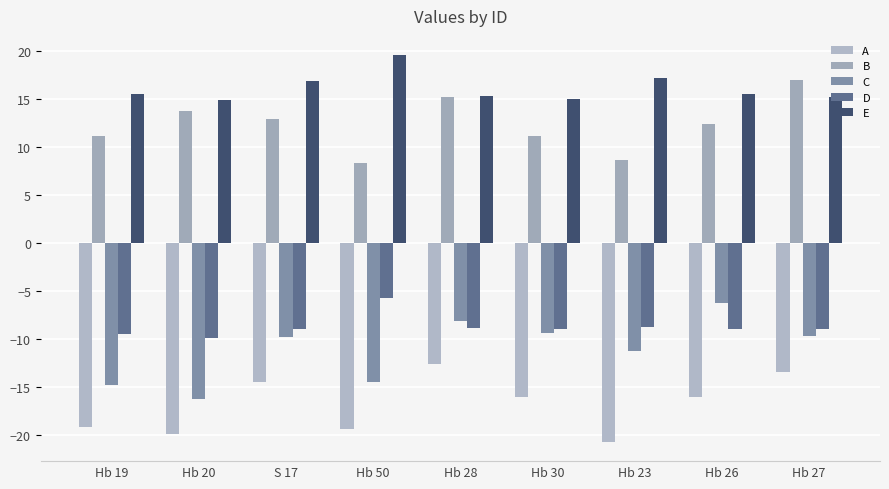

The value of A at Hb 50 is -19.3. True or false?

True